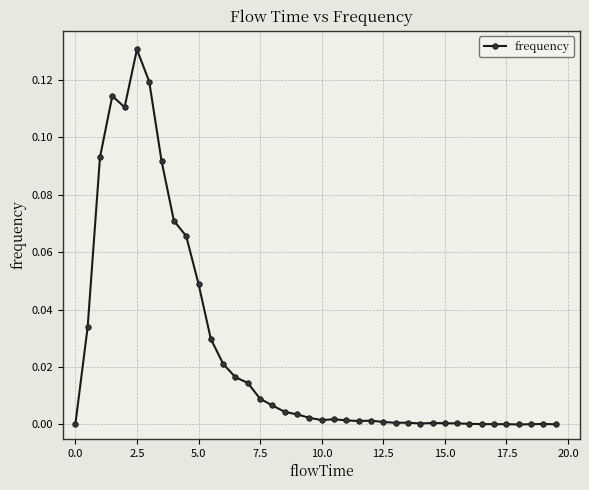

What is the sum of all values?

1.0